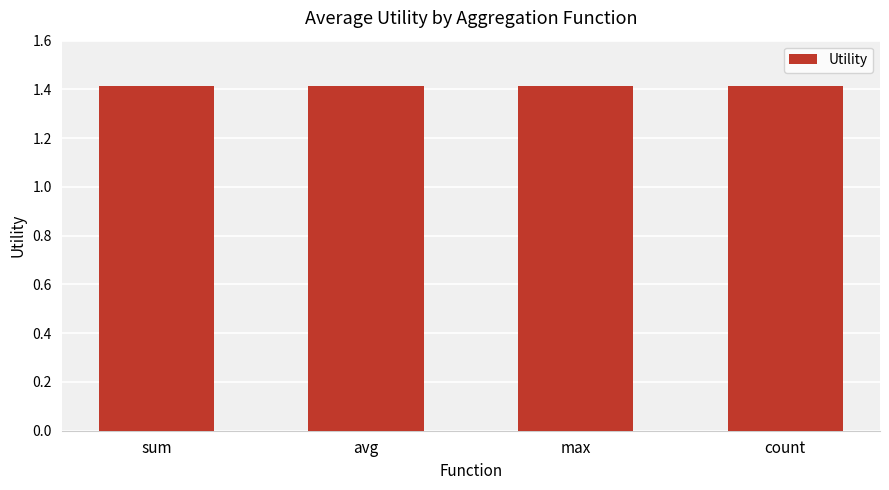

Which category has the highest value across all series?

sum